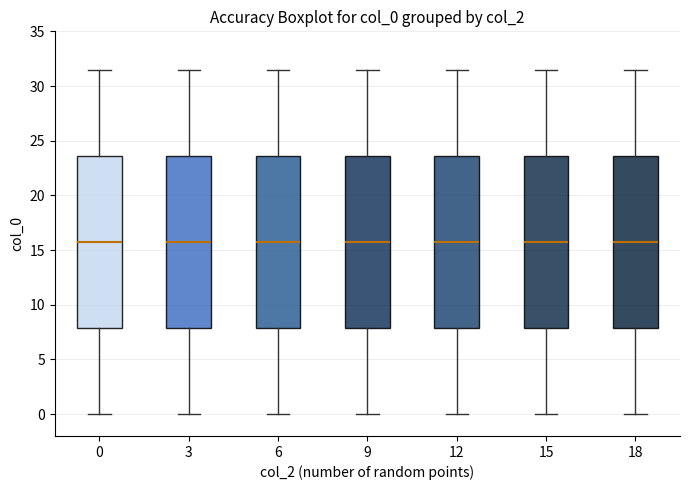

Reading left to right, transcribe this box plot: for each box, give where its median line is, the range the box spans, and where its two whiskers end, as read against the y-axis. The values are not printed on the chart, so give them approximately, as read against the axis.

0: median 16.0, box 8.0 to 23.5, whiskers 0.0 to 31.5
3: median 16.0, box 8.0 to 23.5, whiskers 0.0 to 31.5
6: median 16.0, box 8.0 to 23.5, whiskers 0.0 to 31.5
9: median 16.0, box 8.0 to 23.5, whiskers 0.0 to 31.5
12: median 16.0, box 8.0 to 23.5, whiskers 0.0 to 31.5
15: median 16.0, box 8.0 to 23.5, whiskers 0.0 to 31.5
18: median 16.0, box 8.0 to 23.5, whiskers 0.0 to 31.5